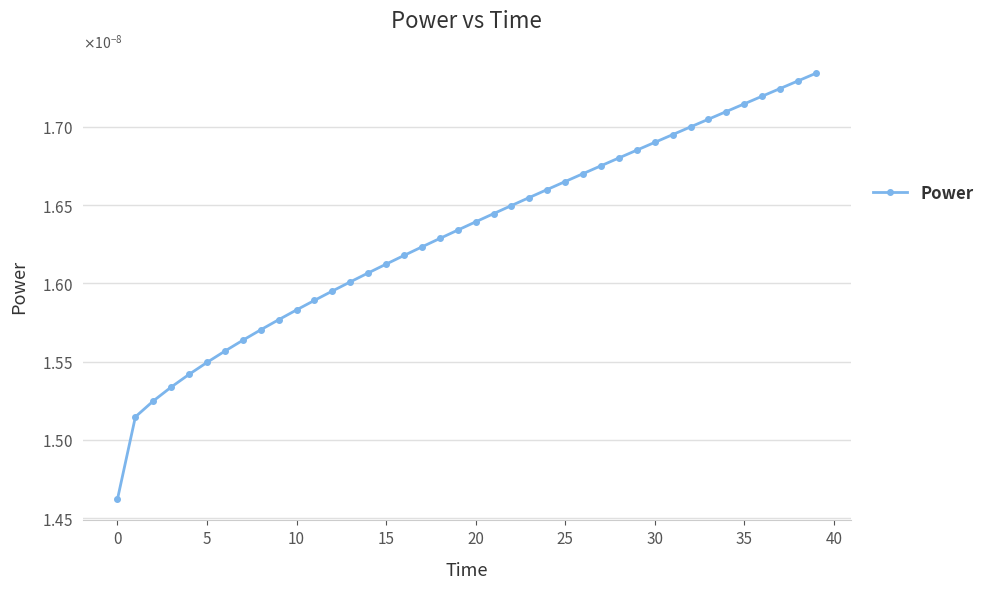

Is this an area chart (filled region under the line)?

No